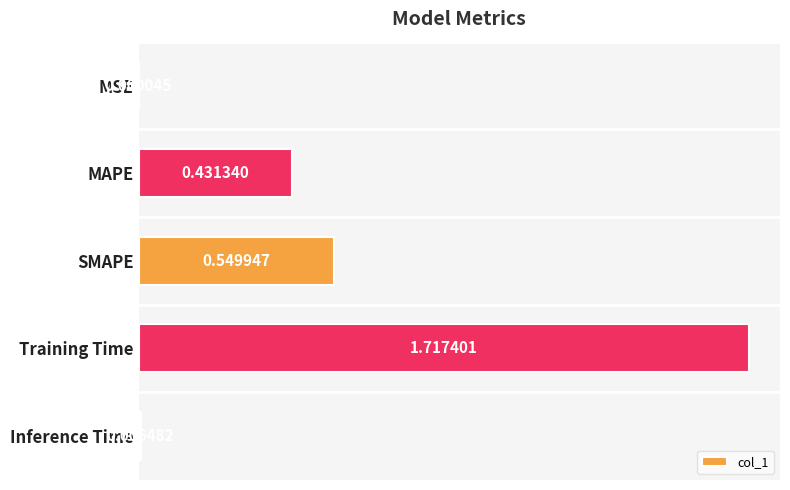

At which category does the chart reach its peak across all series?

Training Time